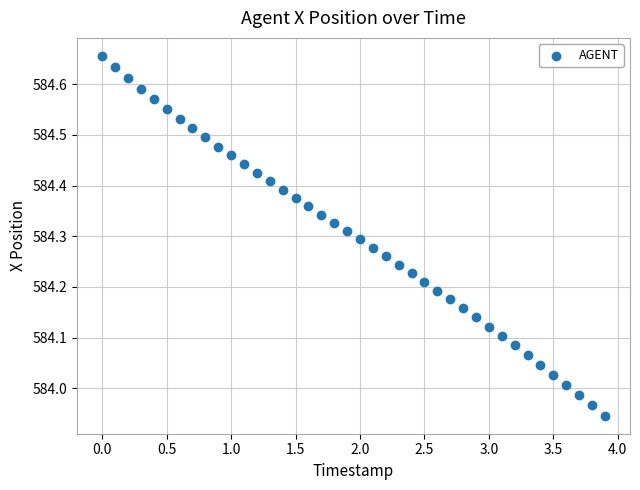

What is the range of X values (max minus min)?

3.9